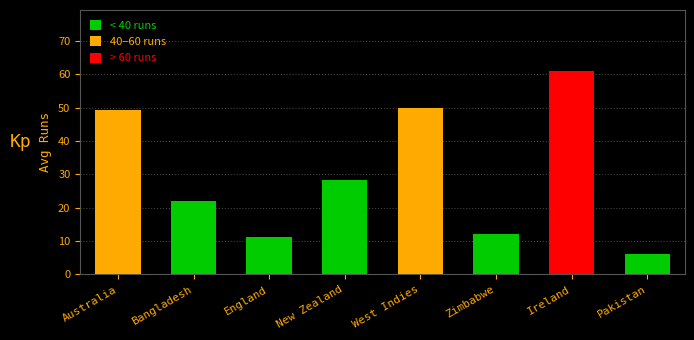

Read the value at West Indies.

50.0